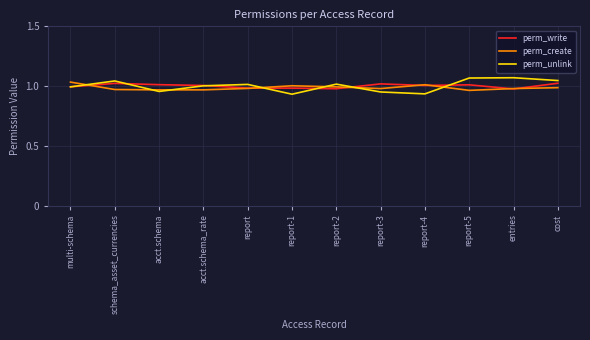

True or false: perm_create and perm_write intersect in this chart.

True